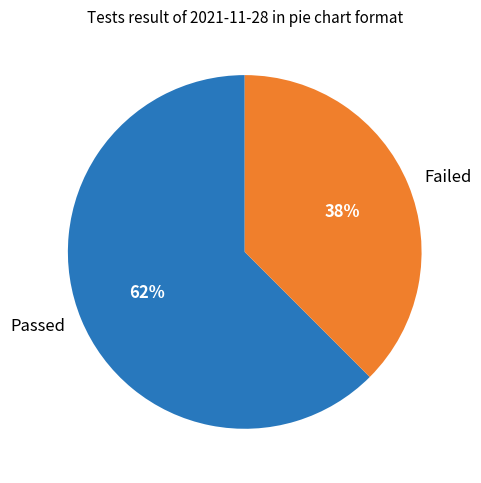

Which category has the biggest portion of the pie?

Passed